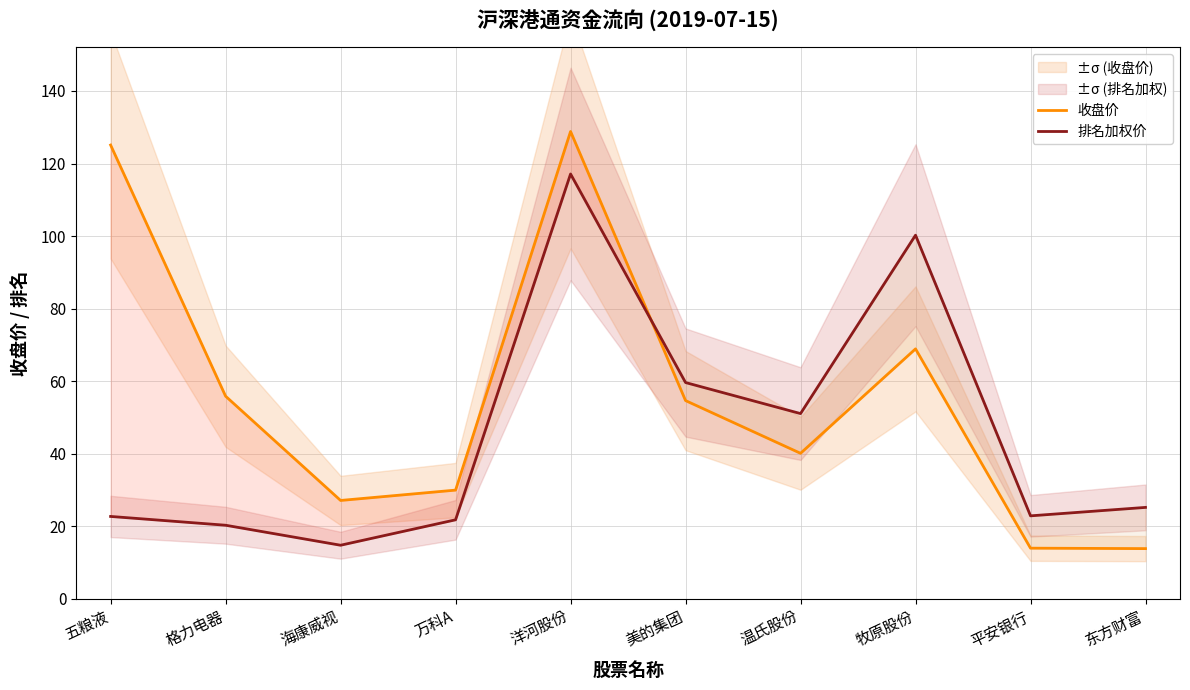

What is the sum of the 收盘价 values at 海康威视 and 平安银行?

41.1